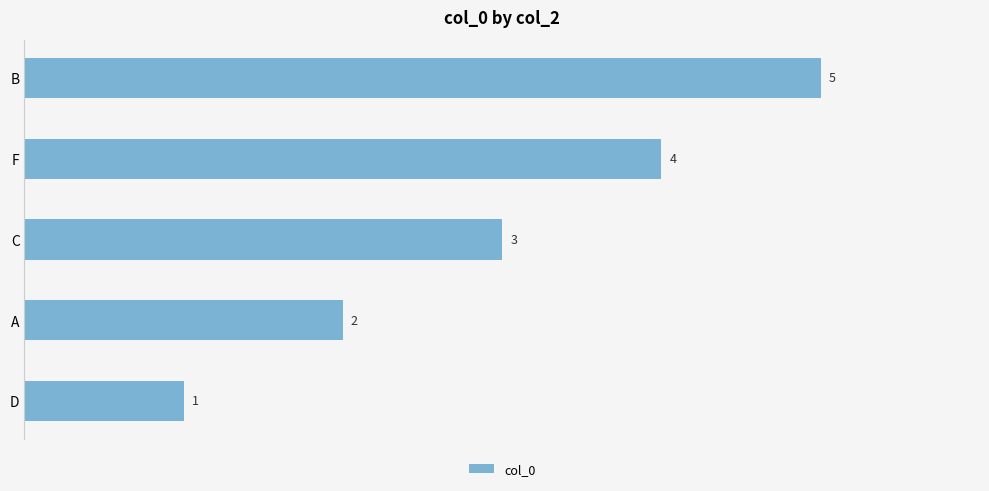

How many distinct data groups are displayed?

1